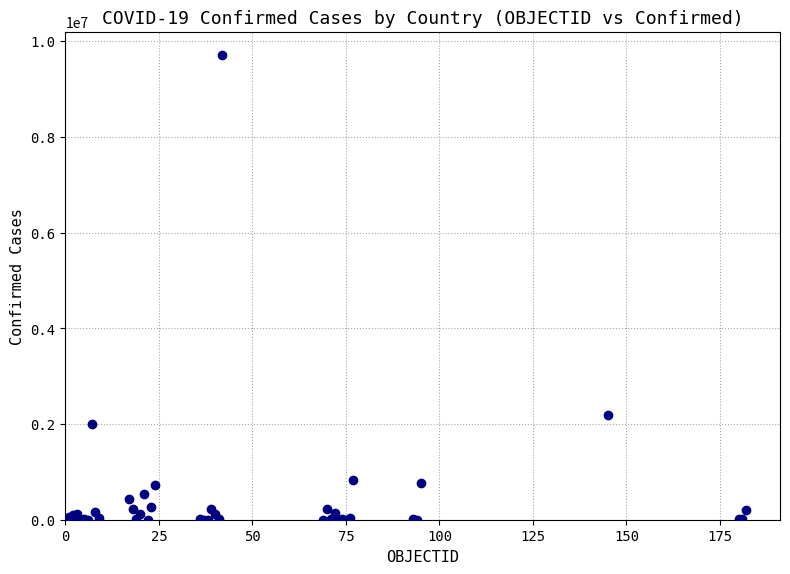

What Y value in the scatter plot is closest to 4857046?

2179641